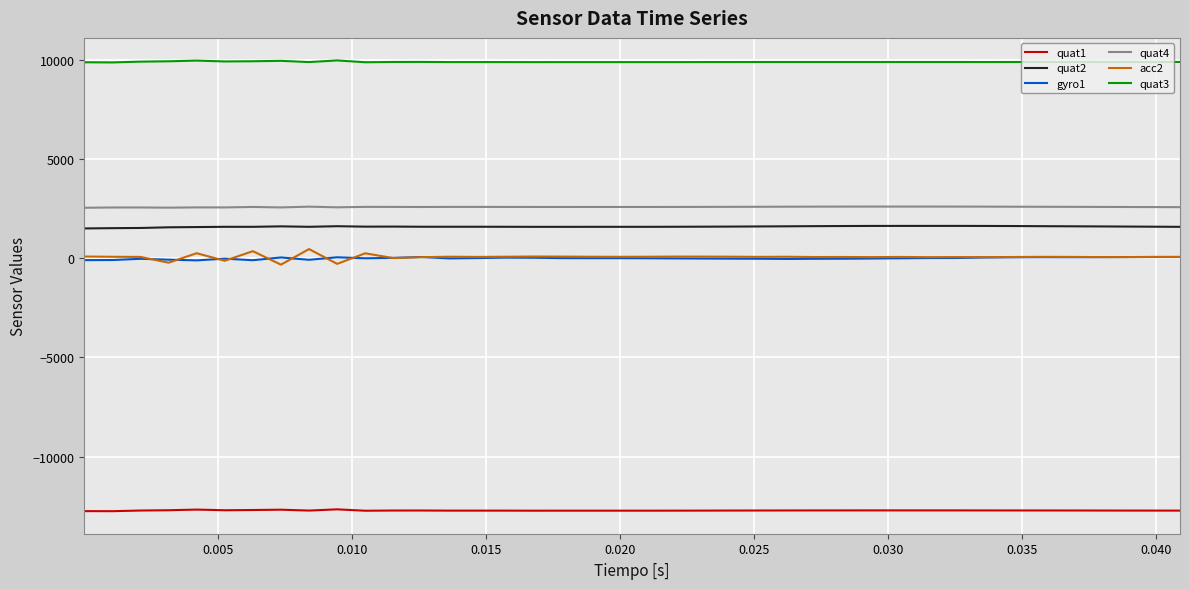

Rank the series by their maximum value, from highest to lowest.

quat3, quat4, quat2, acc2, gyro1, quat1